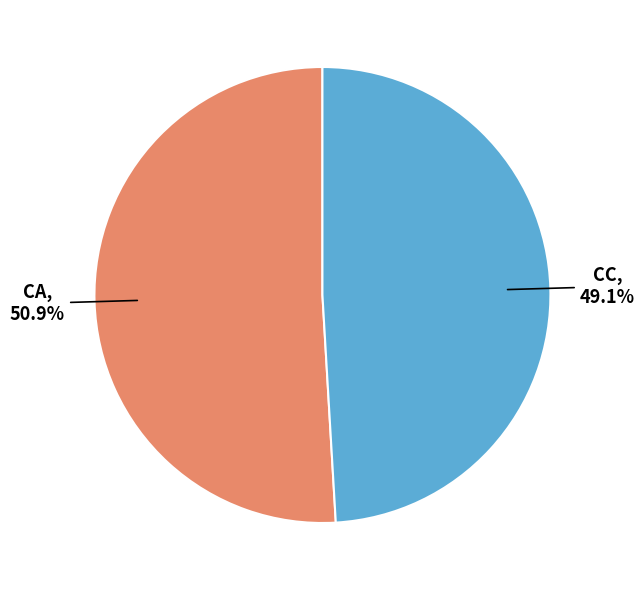

Is there a majority slice in this chart?

Yes